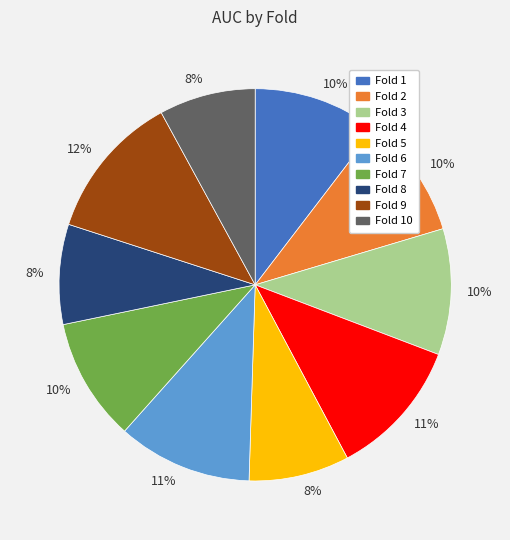

To the nearest percent, what is the difference between the largest and smallest slice percentages?

4%